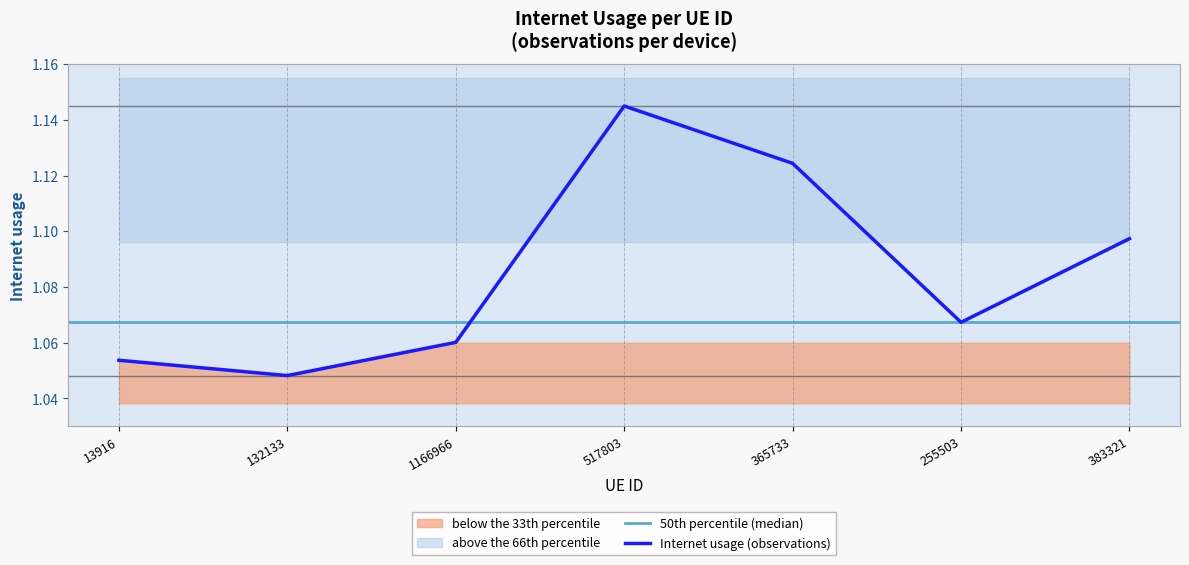

What position from the right is 13916?

7